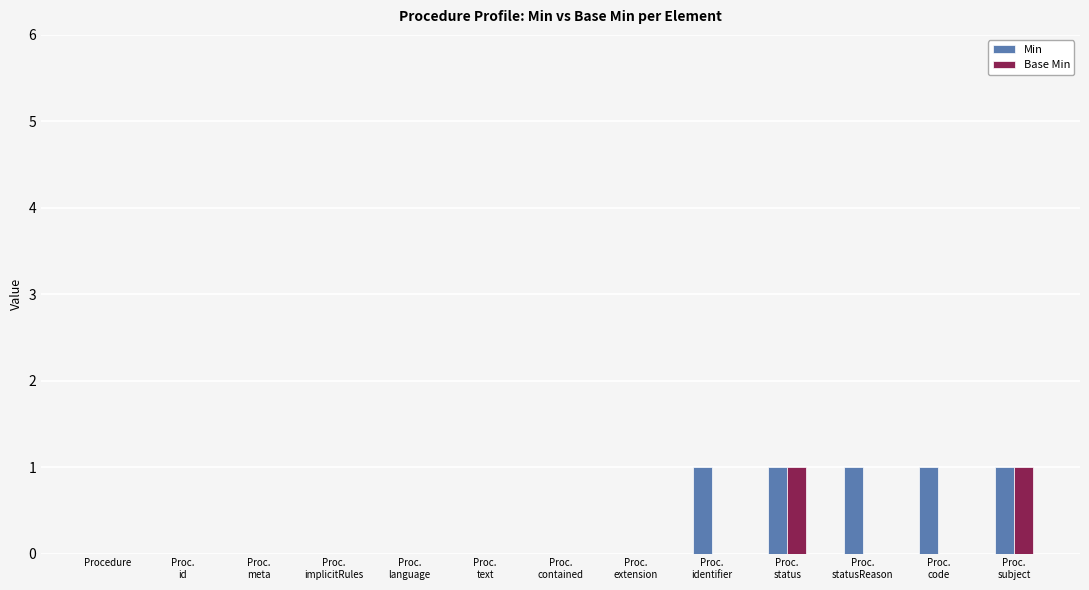

What is the sum of all Min values?

5